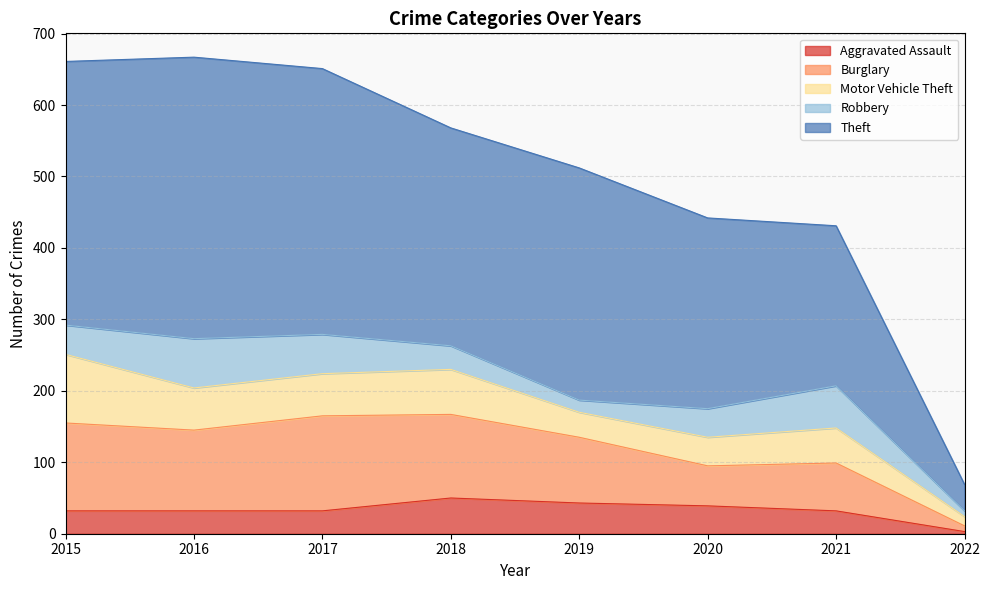

Where is Robbery nearest to the value 38?

2020